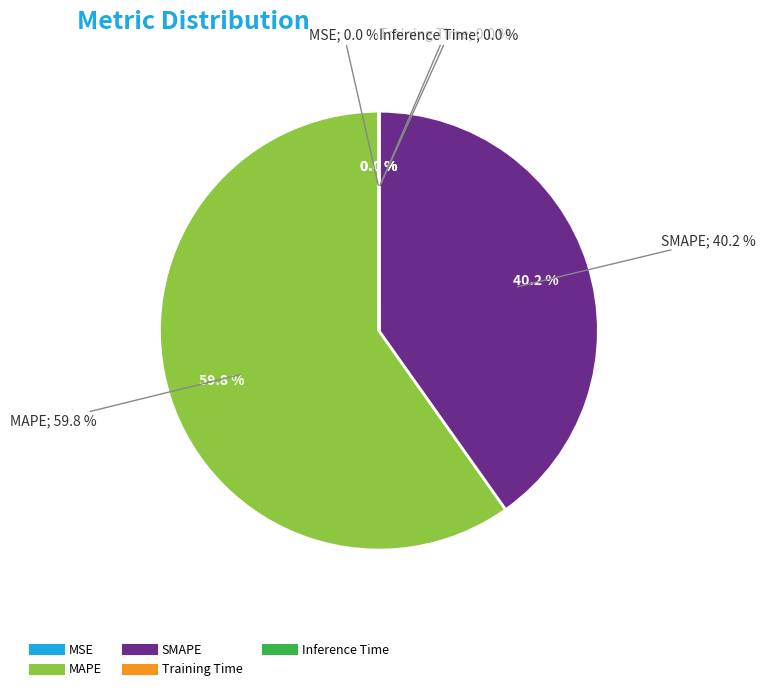

How many segments does this pie chart have?

5